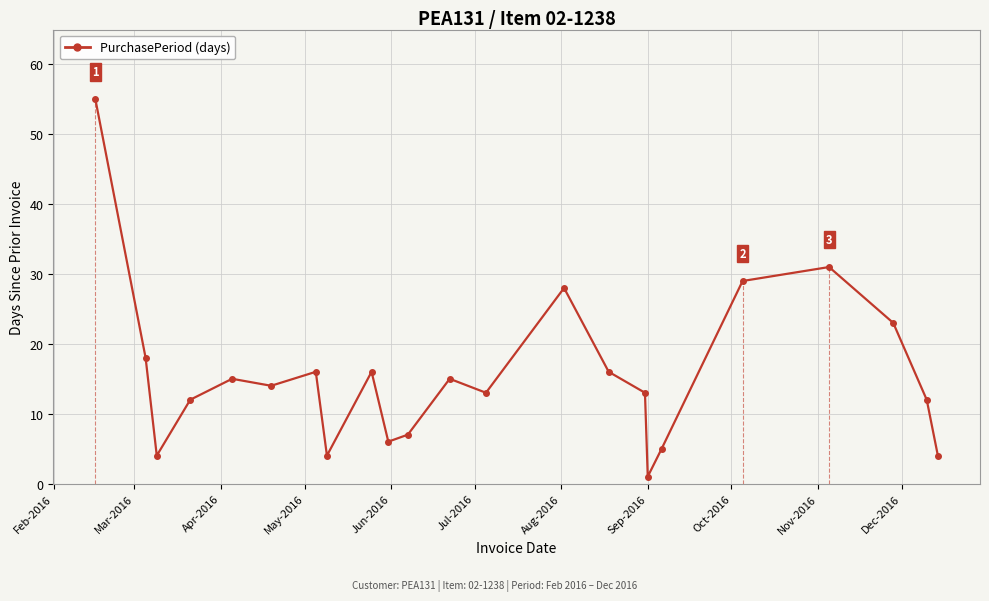

What is the difference between the second highest and minimum values?

30